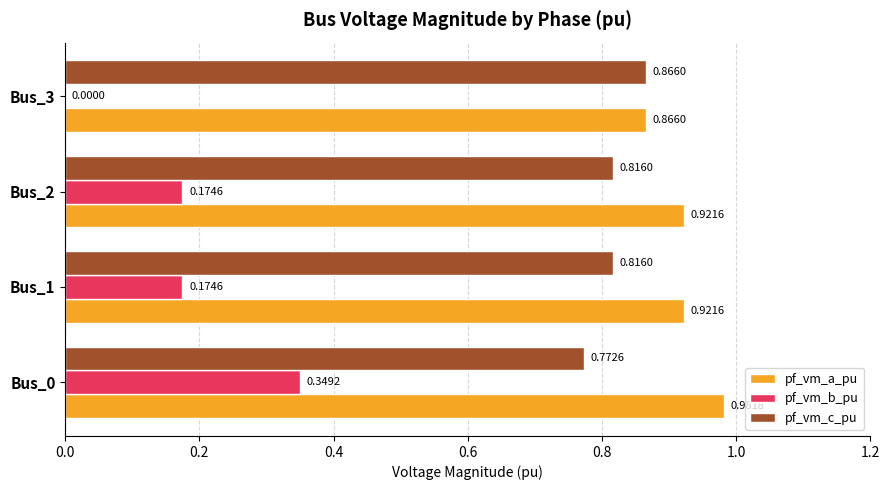

Which series has the largest total across all categories?

pf_vm_a_pu